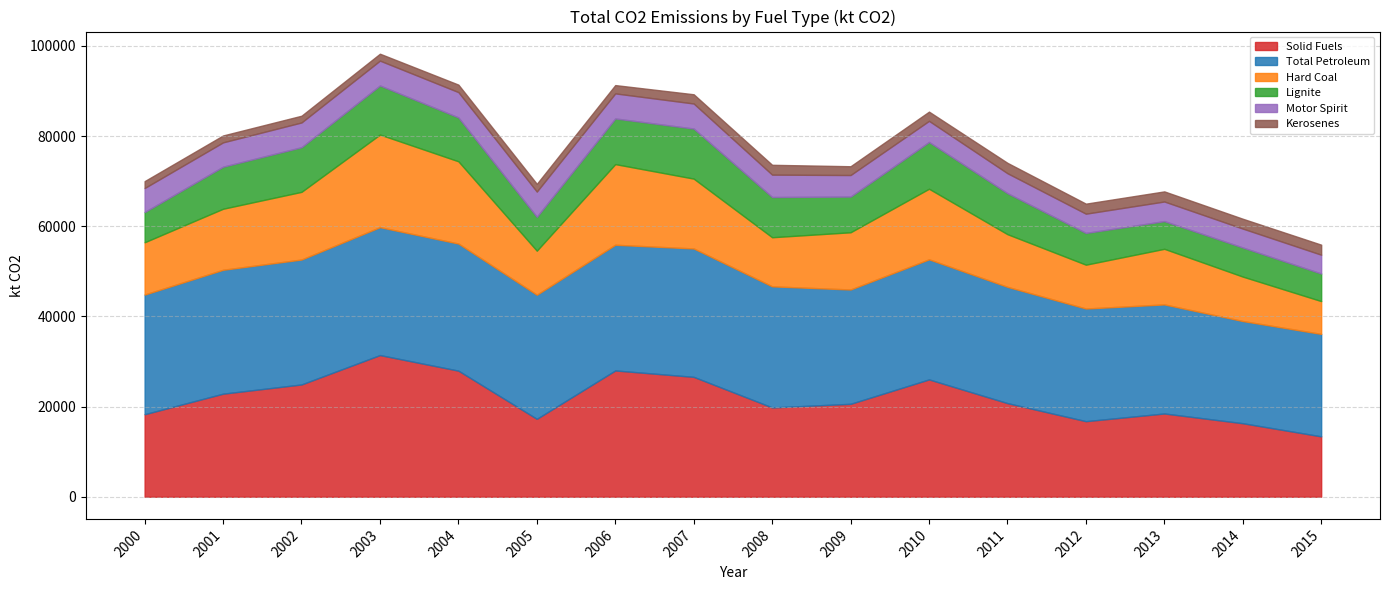

What is the difference between the maximum and second lowest values in the Solid Fuels series?

15116.1